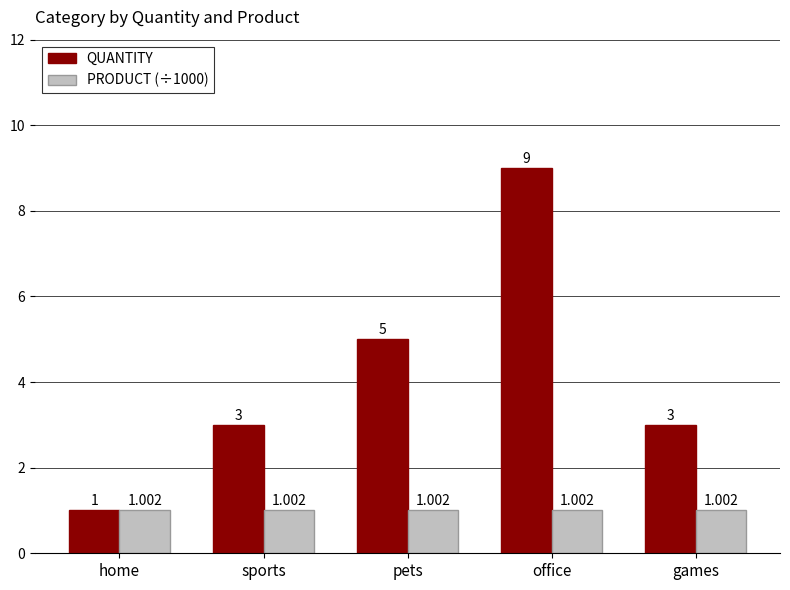

How many bars are there in each group?

2